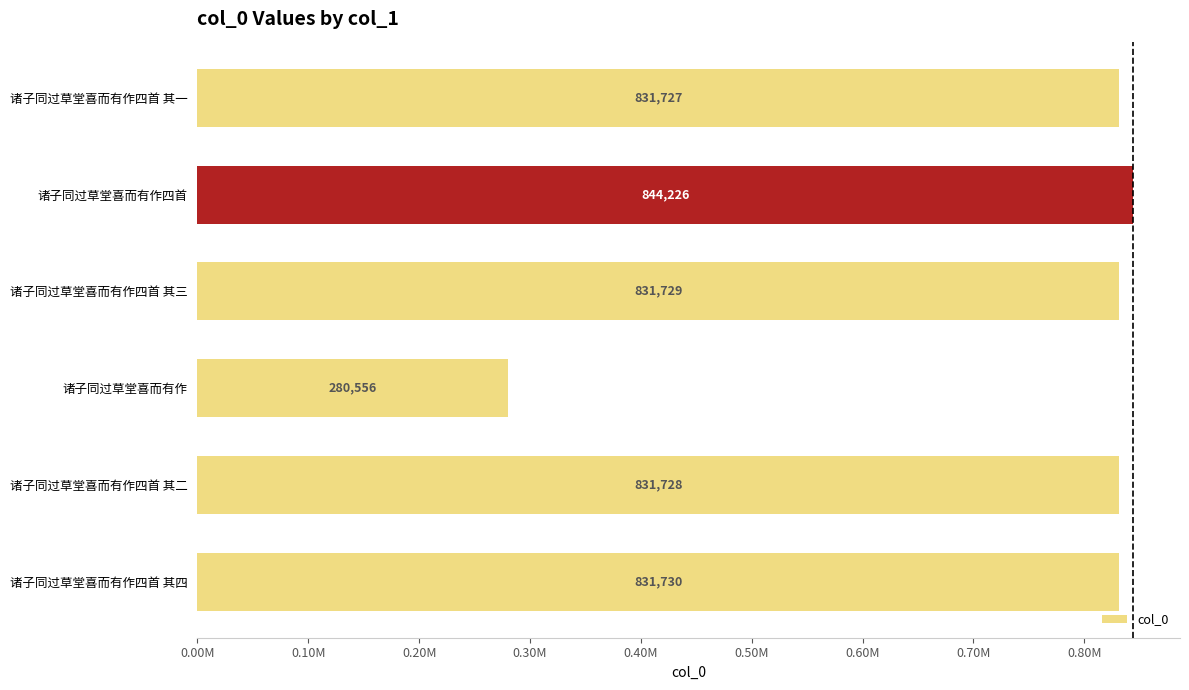

Are the bars horizontal?

Yes